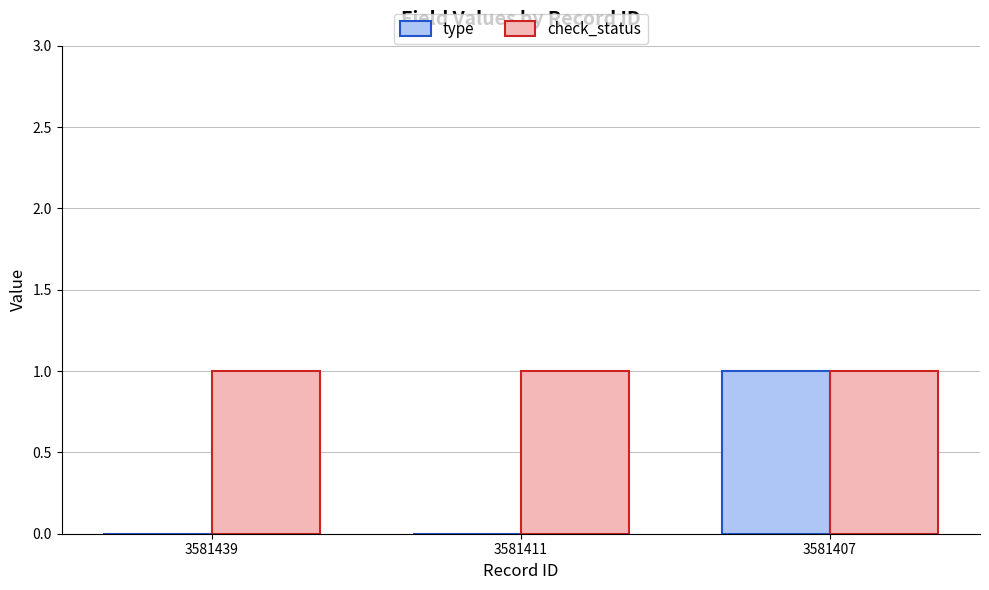

Read the check_status value at 3581411.

1